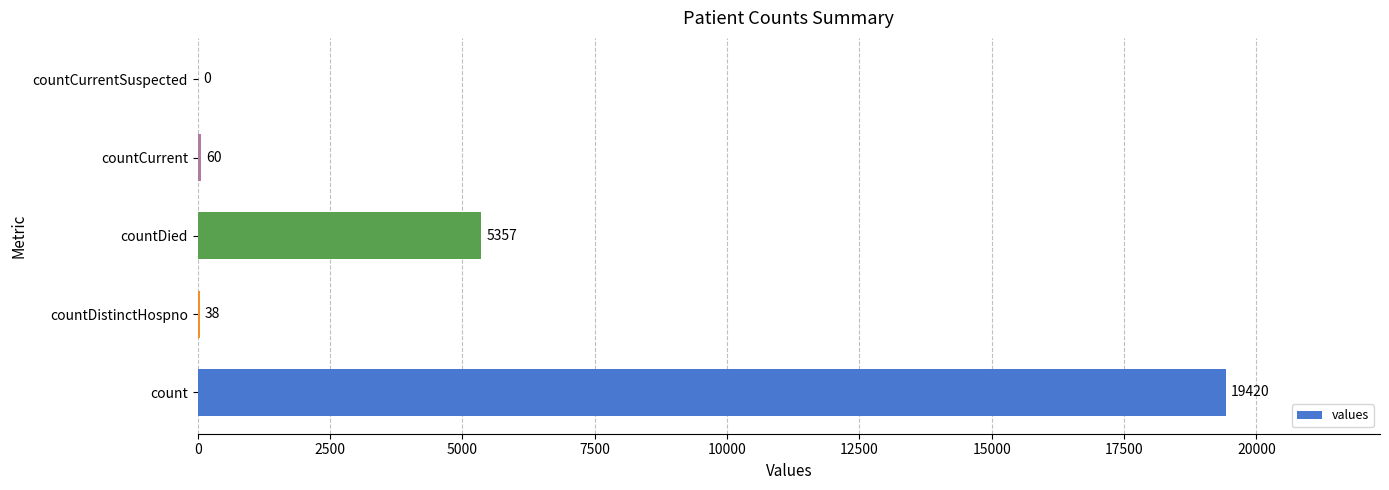

What is the sum of the values at countCurrent and count?

19480